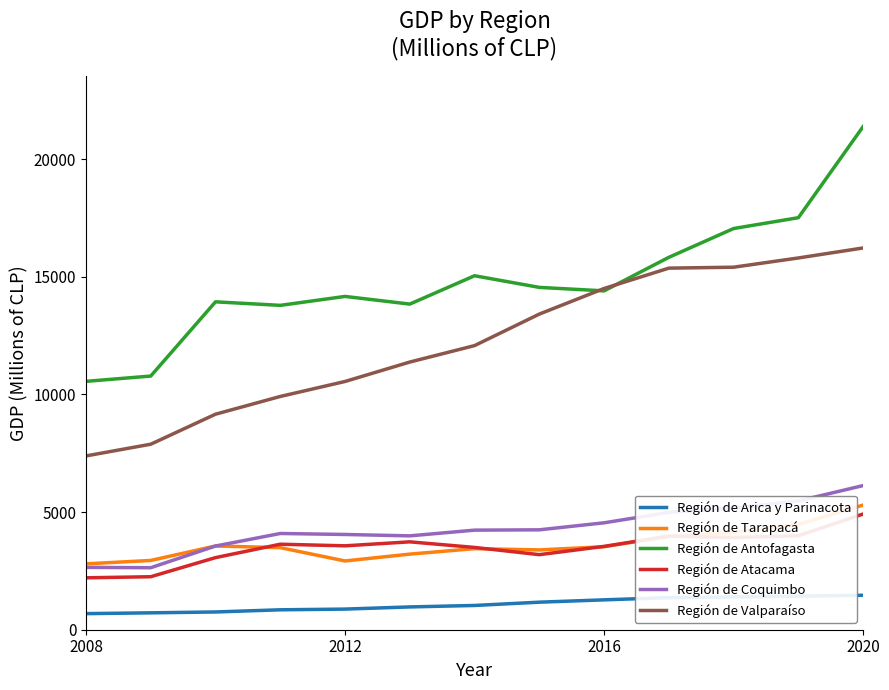

Which series has the widest spread of values?

Región de Antofagasta